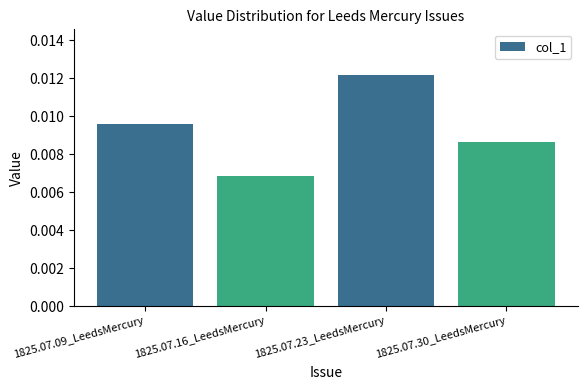

Rank the categories by value from highest to lowest.

1825.07.23_LeedsMercury, 1825.07.09_LeedsMercury, 1825.07.30_LeedsMercury, 1825.07.16_LeedsMercury